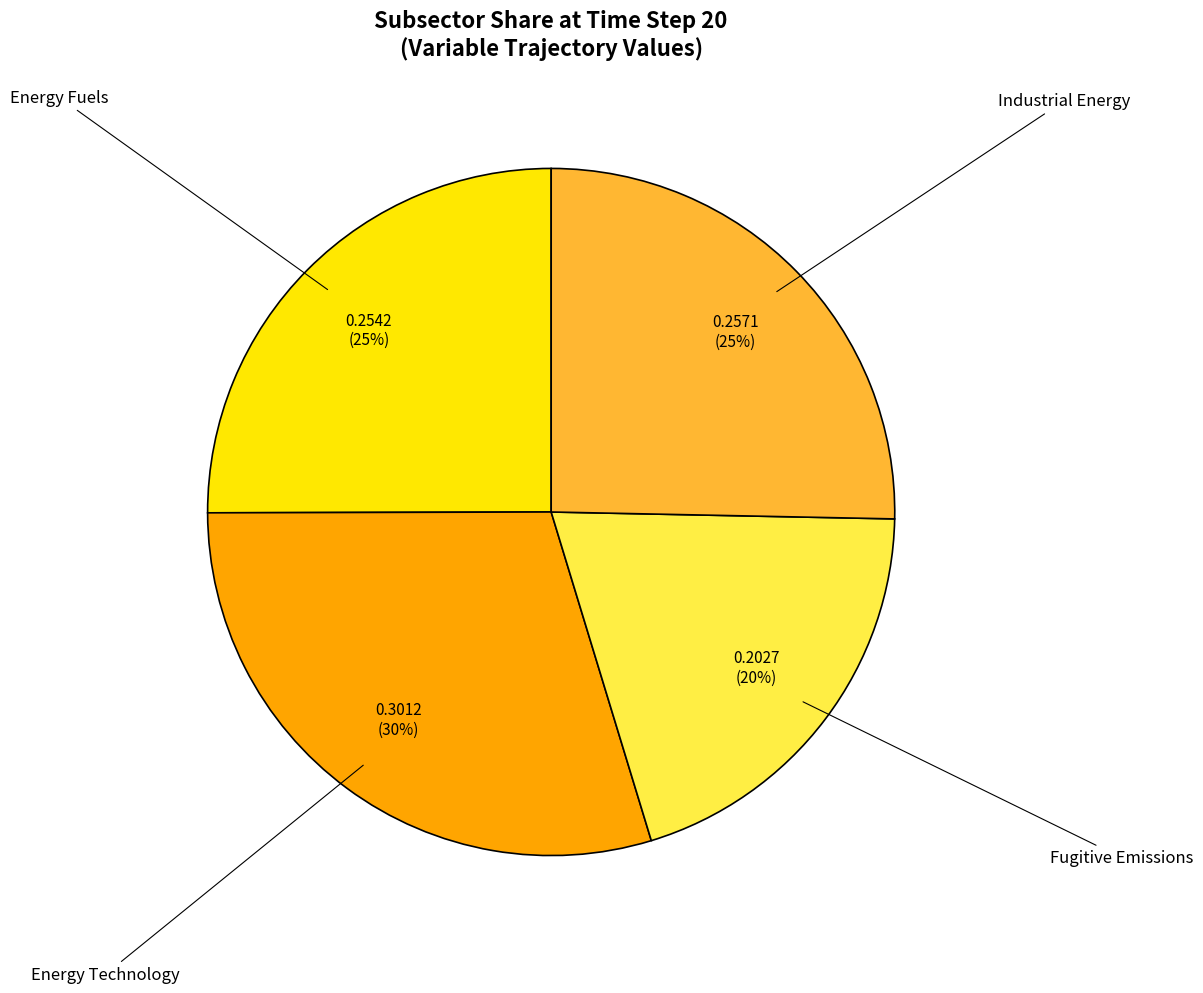

To the nearest percent, what is the difference between the largest and smallest slice percentages?

10%